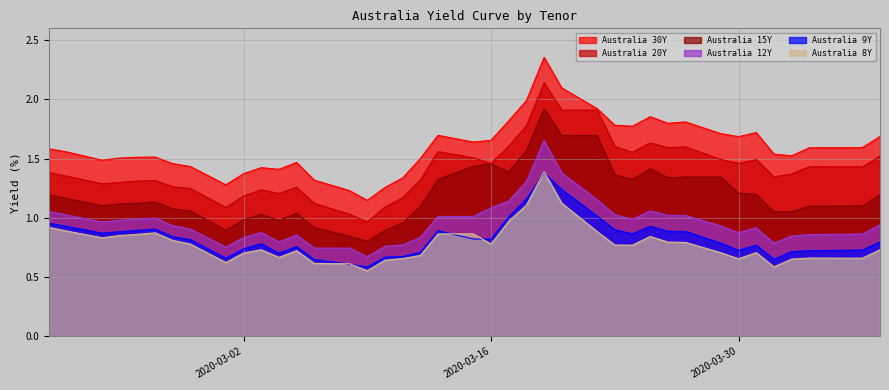

Which series has the largest total across all categories?

Australia 30Y